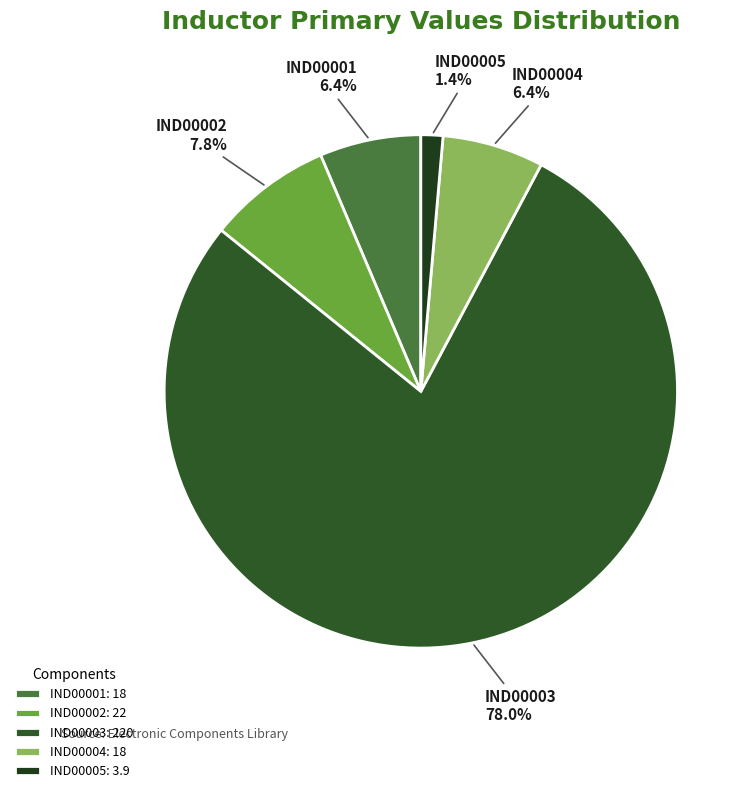

How many slices are in this pie chart?

5